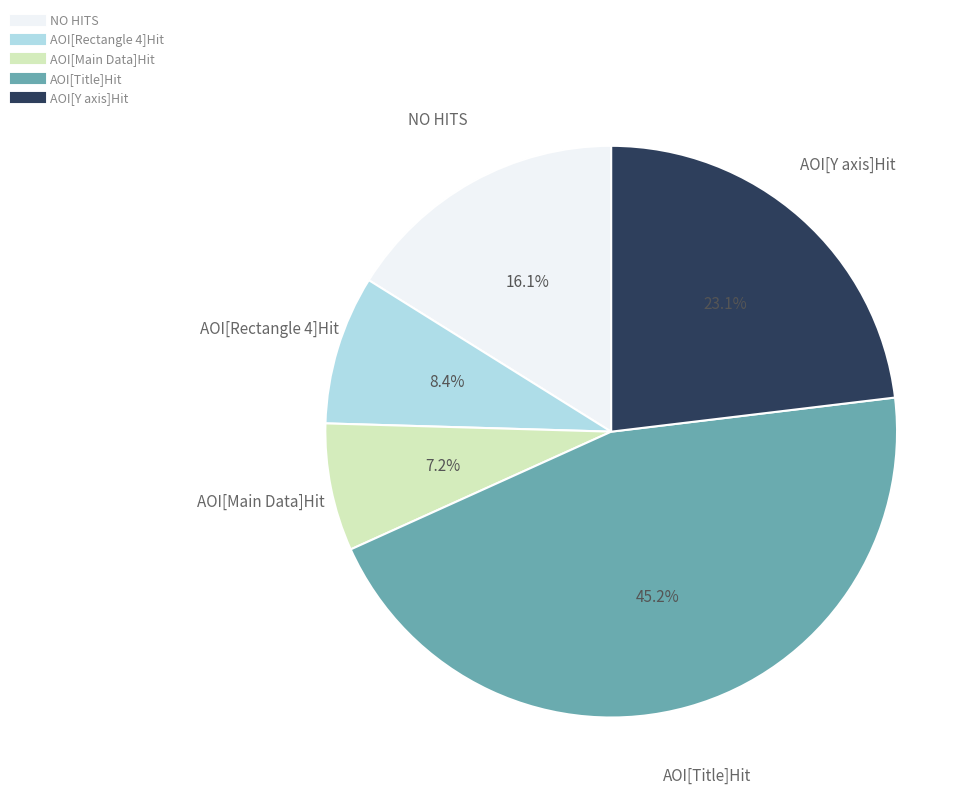

Is there any slice that represents more than half of the pie?

No